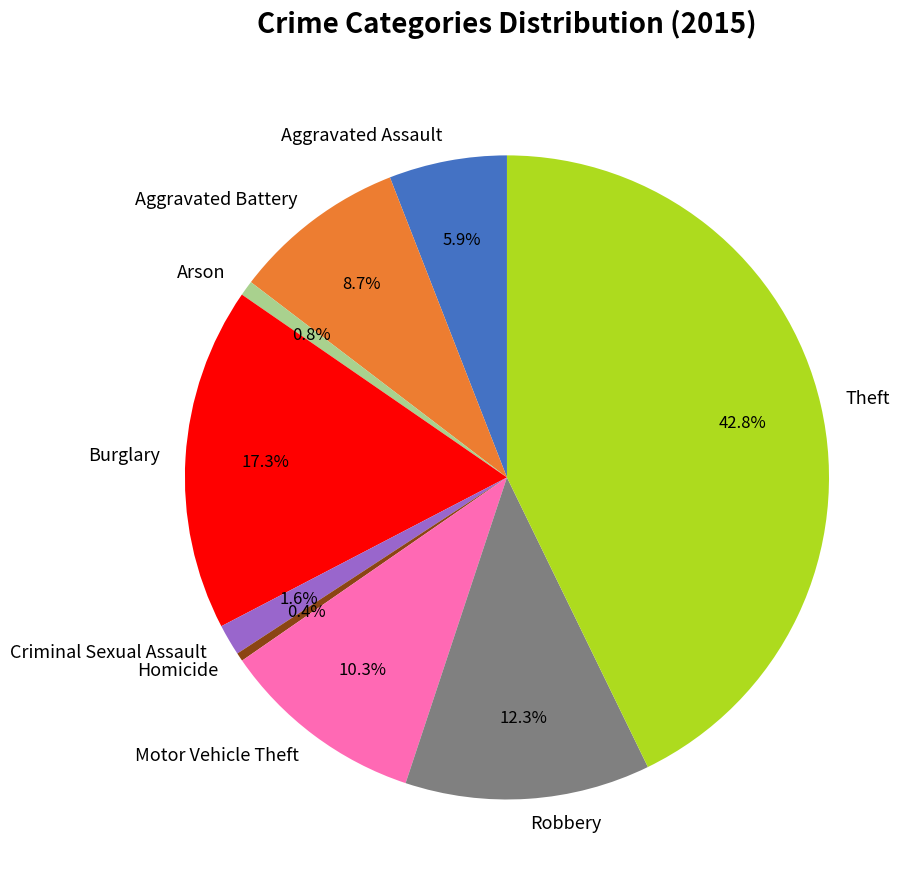

What is the largest slice in the pie chart?

Theft